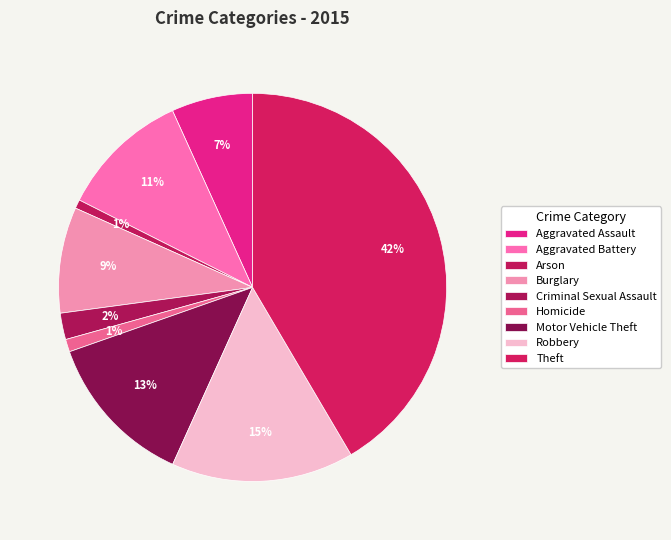

How many slices are in this pie chart?

9